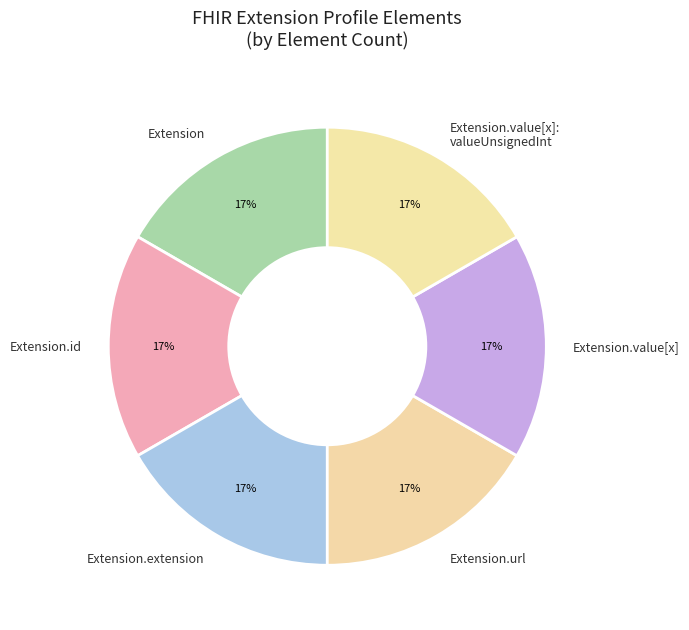

The Extension.extension slice represents 1% of the pie. True or false?

False